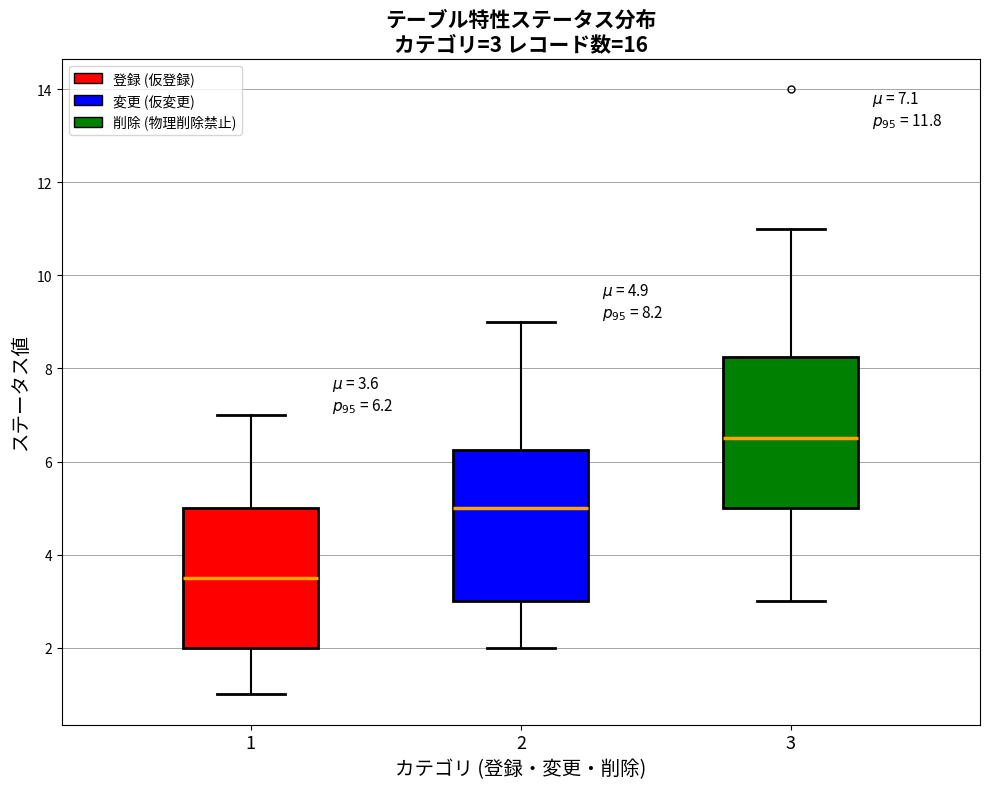

Which box has the lowest median line?

1